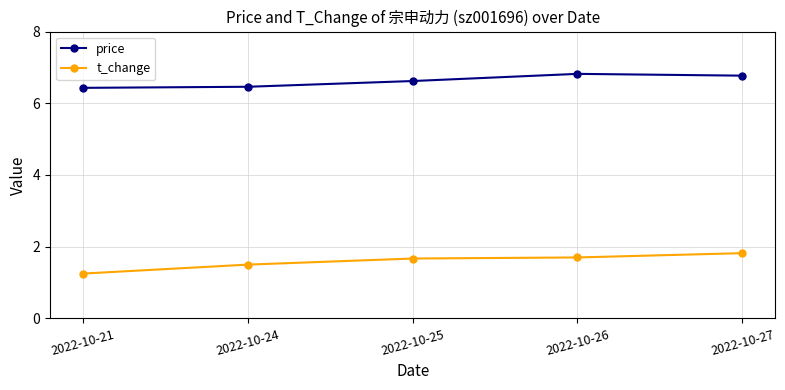

What is the average value of the t_change series?

1.6